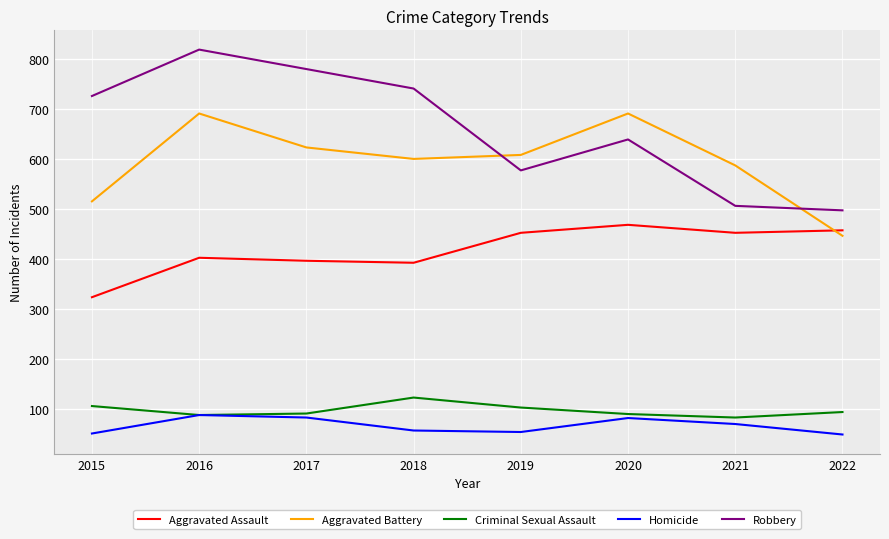

True or false: Robbery has a value of 1139 at 2018.

False